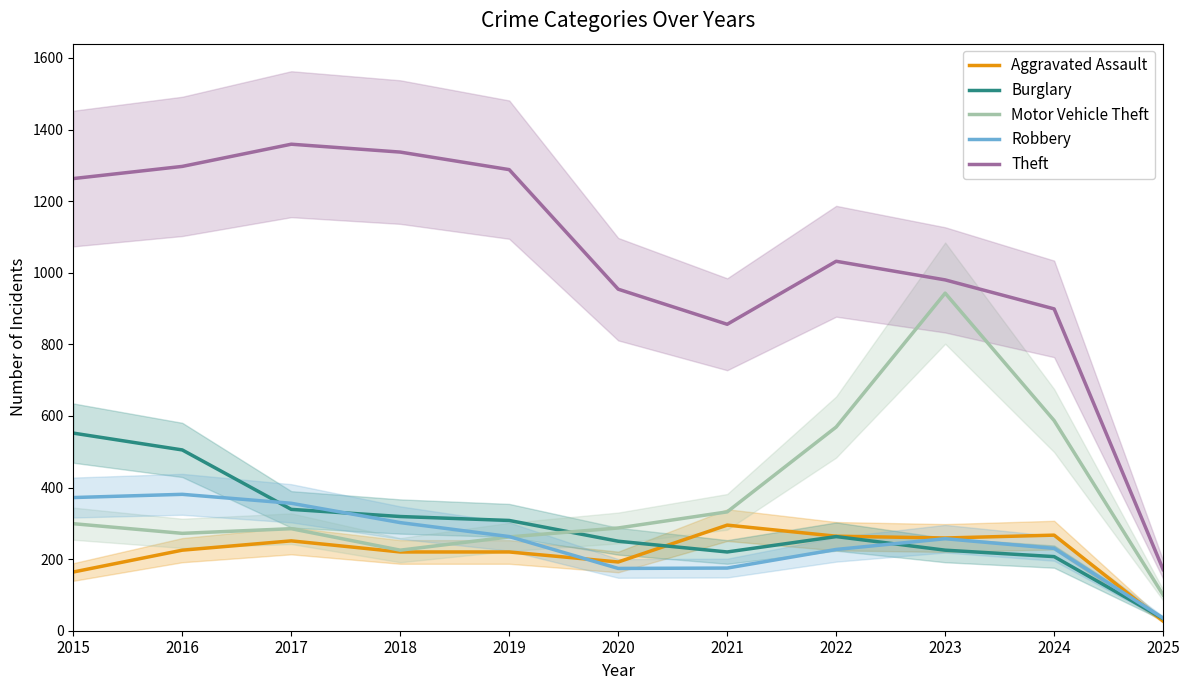

What is the difference between the highest and lowest values at 2019?

1068